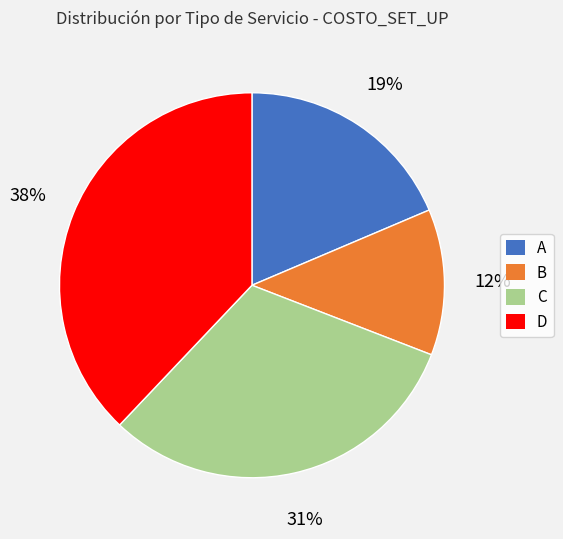

Which category has the biggest portion of the pie?

D